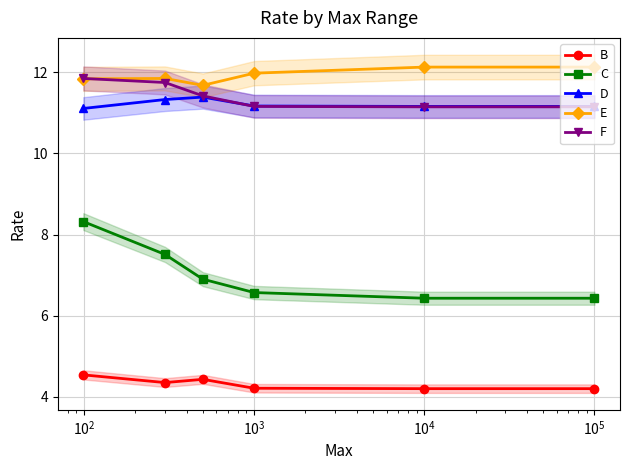

Reading left to right, what are all the values shown in this chart?

B: 4.5	4.3	4.4	4.2	4.2	4.2
C: 8.3	7.5	6.9	6.6	6.4	6.4
D: 11.1	11.3	11.4	11.2	11.2	11.2
E: 11.8	11.8	11.7	12.0	12.1	12.1
F: 11.8	11.8	11.4	11.2	11.2	11.2